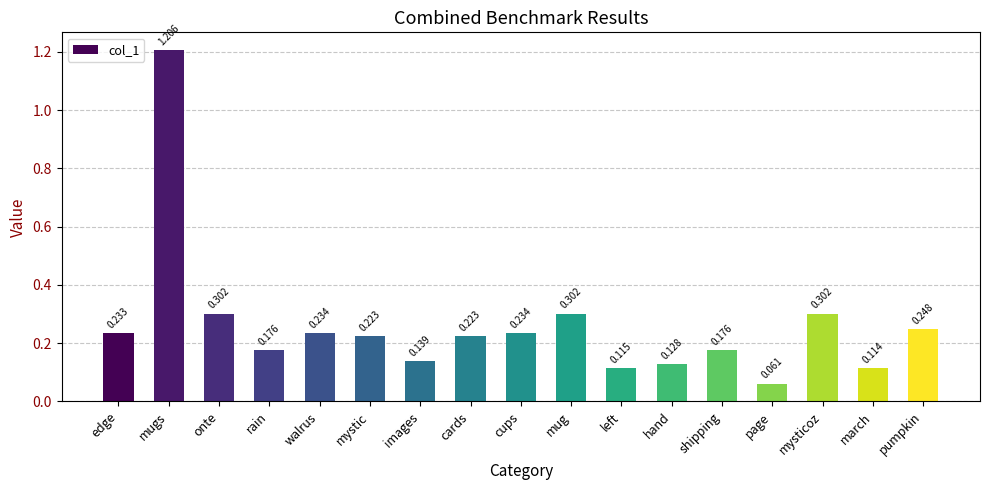

At which category does the chart reach its minimum across all series?

page